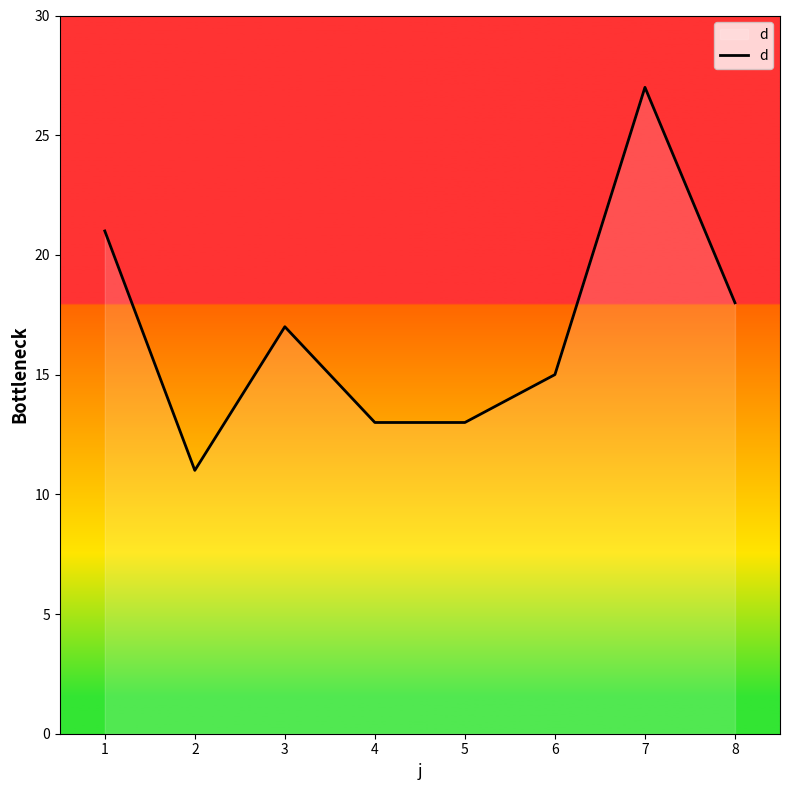

Between 4 and 7, which is larger?

7